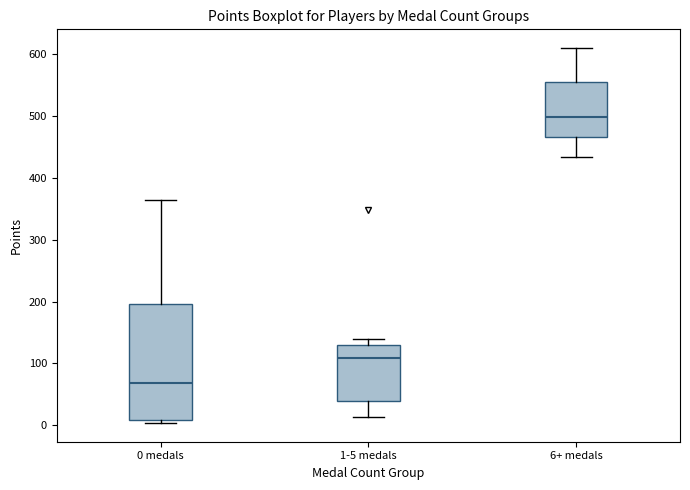

Where does the upper whisker of the box for 0 medals end on the y-axis? The values are not printed on the chart, so give them approximately, as read against the axis.

360